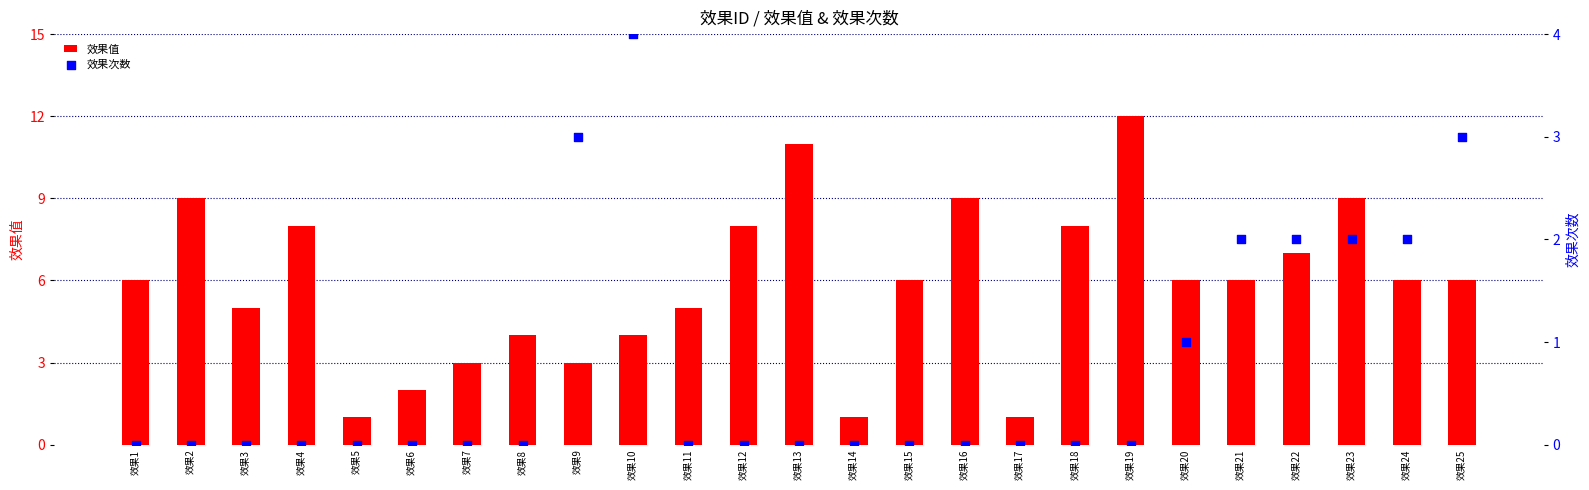

Is the value of 效果次数 at 效果16 greater than the value of 效果值 at 效果7?

No